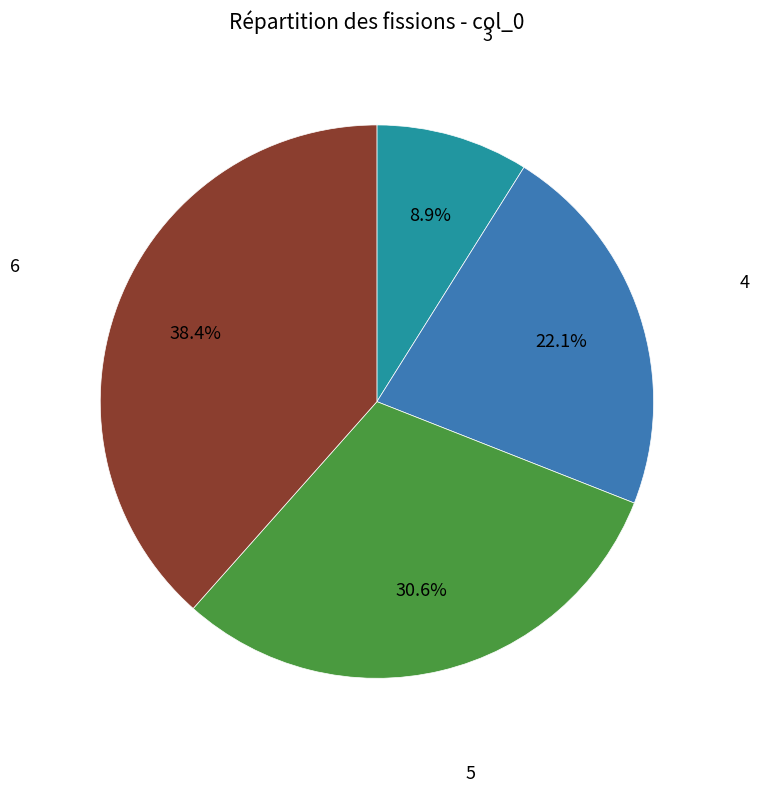

Is there any slice that represents more than half of the pie?

No